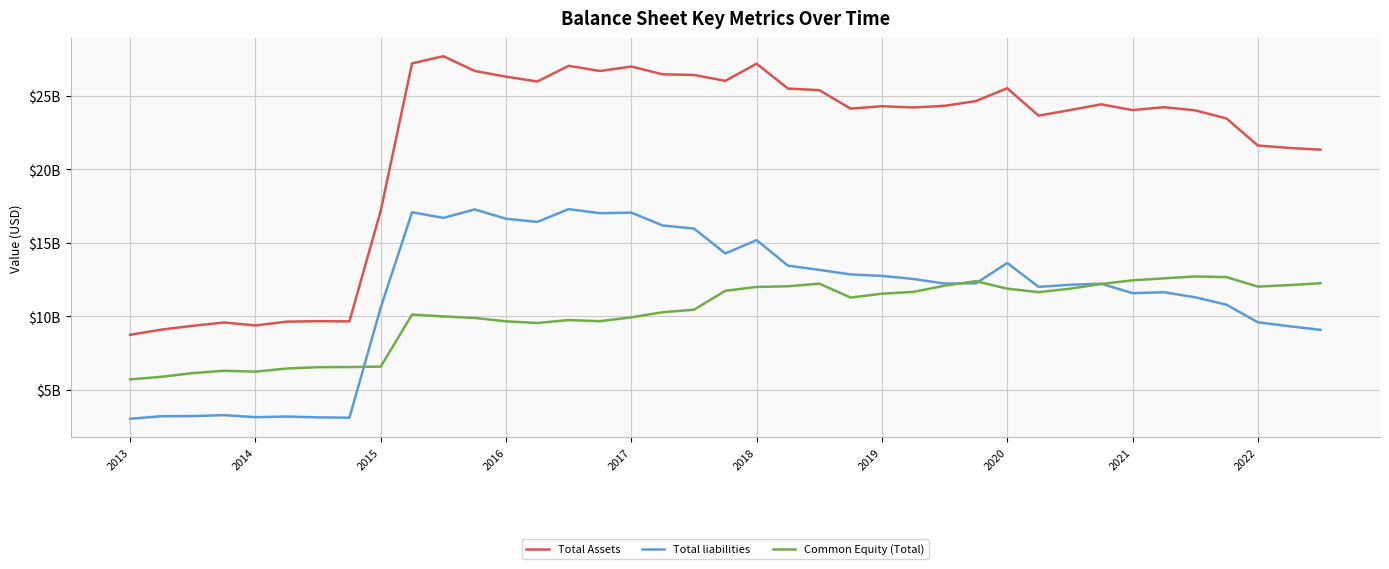

True or false: Total Assets and Common Equity (Total) intersect in this chart.

False